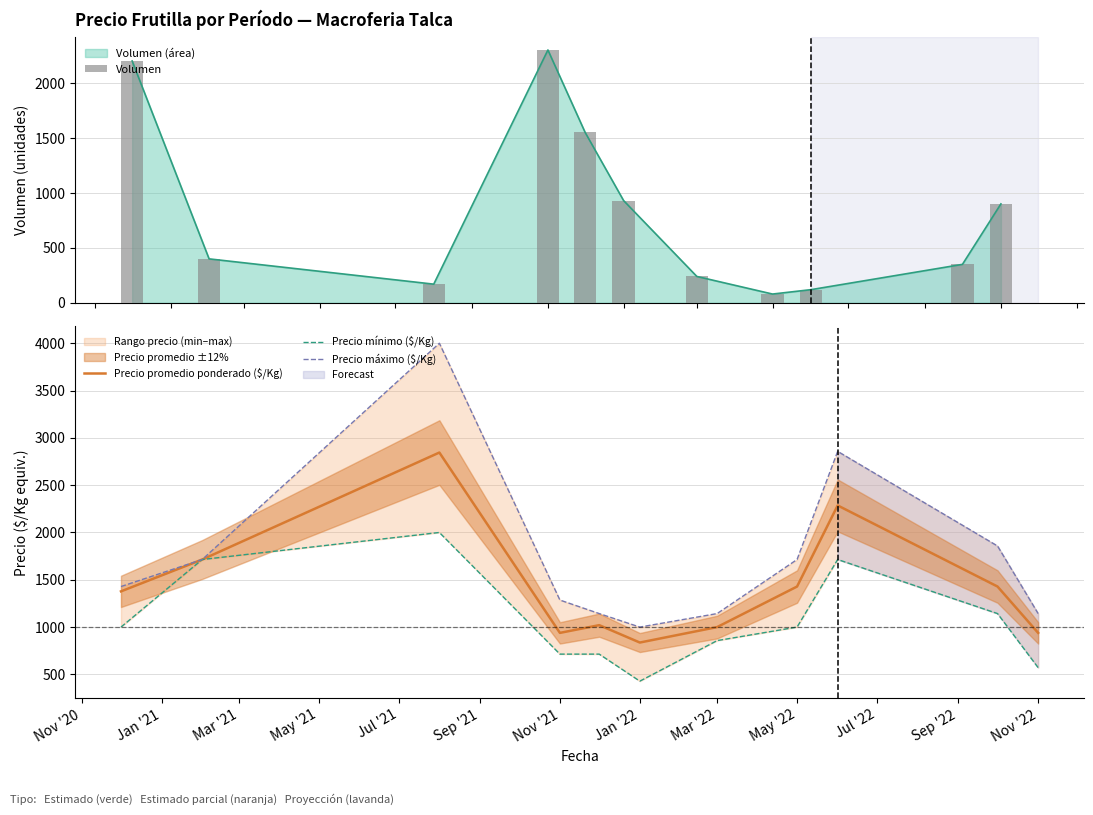

What is the lowest value of the Precio promedio ponderado ($/Kg) series?

836.7